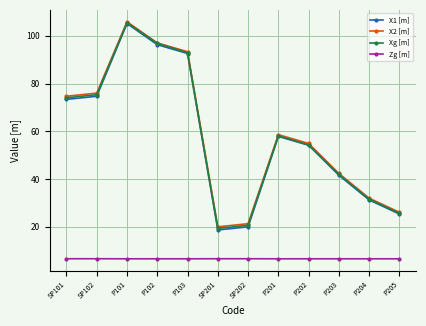

In X1 [m], how many points are higher than both neighbors (excluding endpoints)?

2